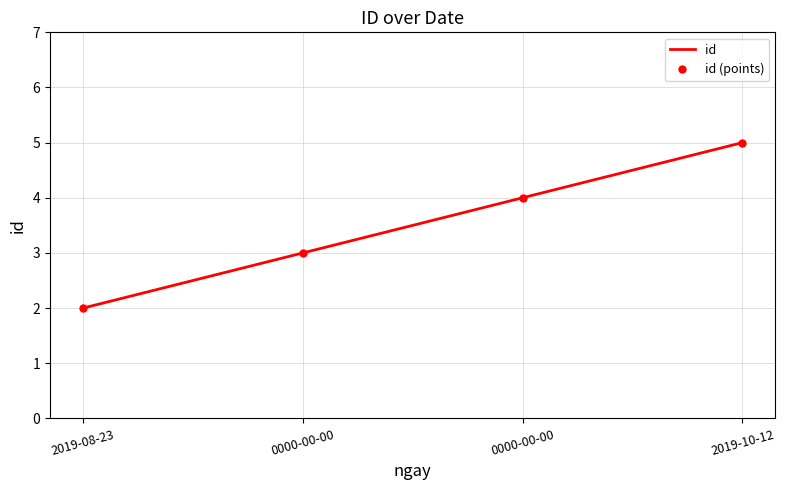

What is the maximum value shown in the chart?

5